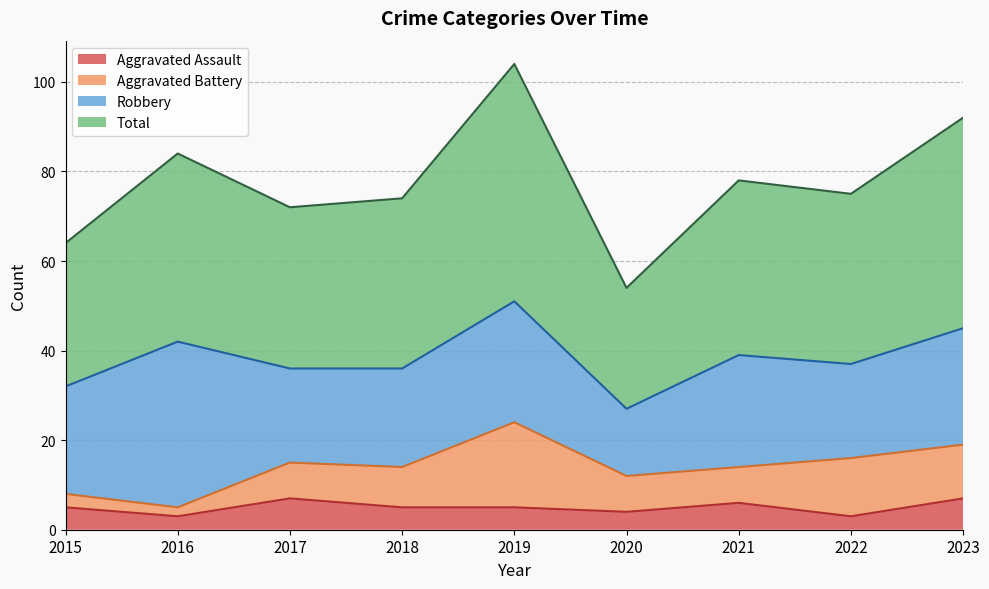

Where does the Aggravated Assault series first go above 5?

2017